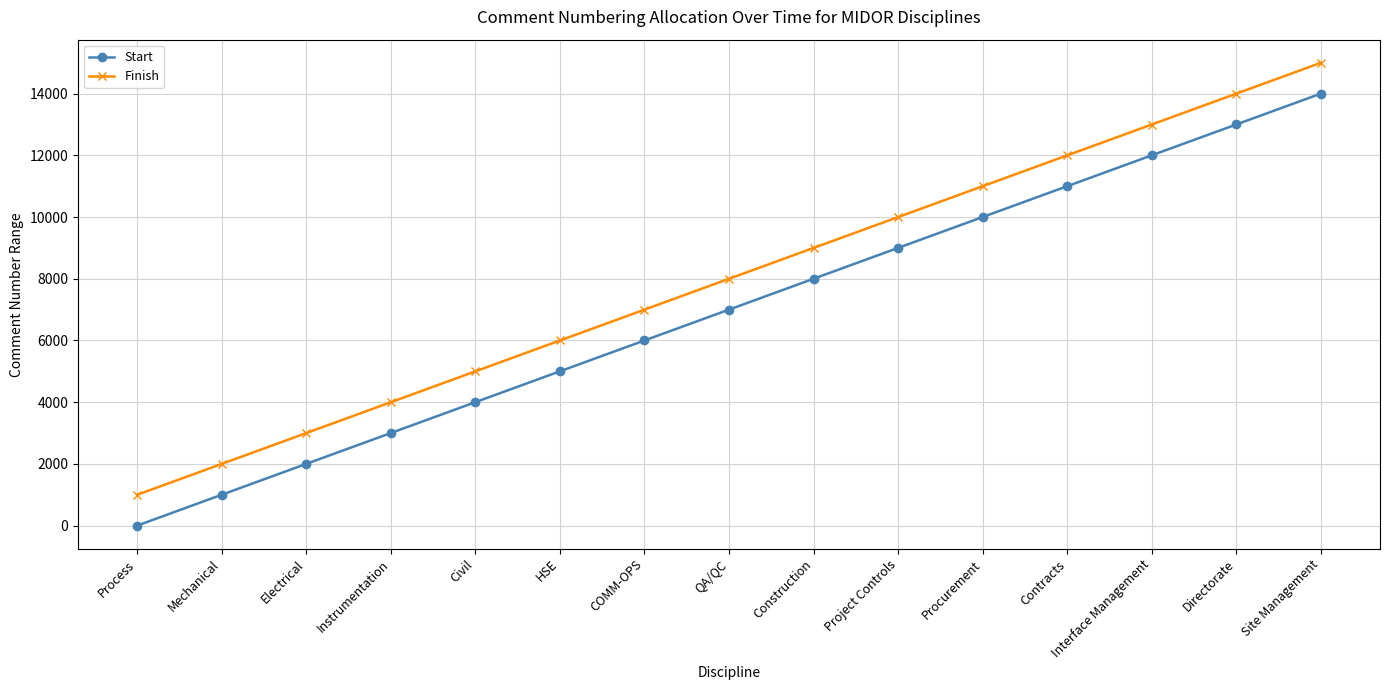

At which category is the sum across all series the highest?

Site Management